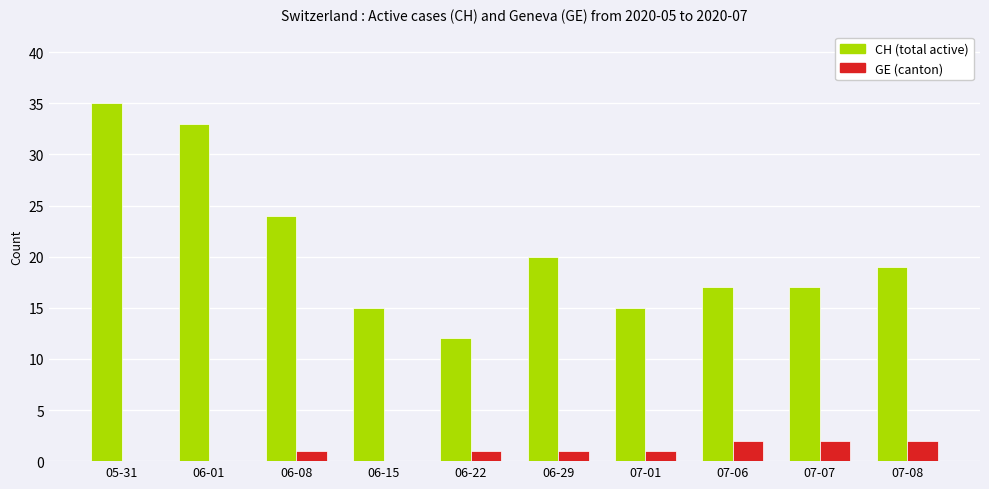

Count the number of data series in this chart.

2